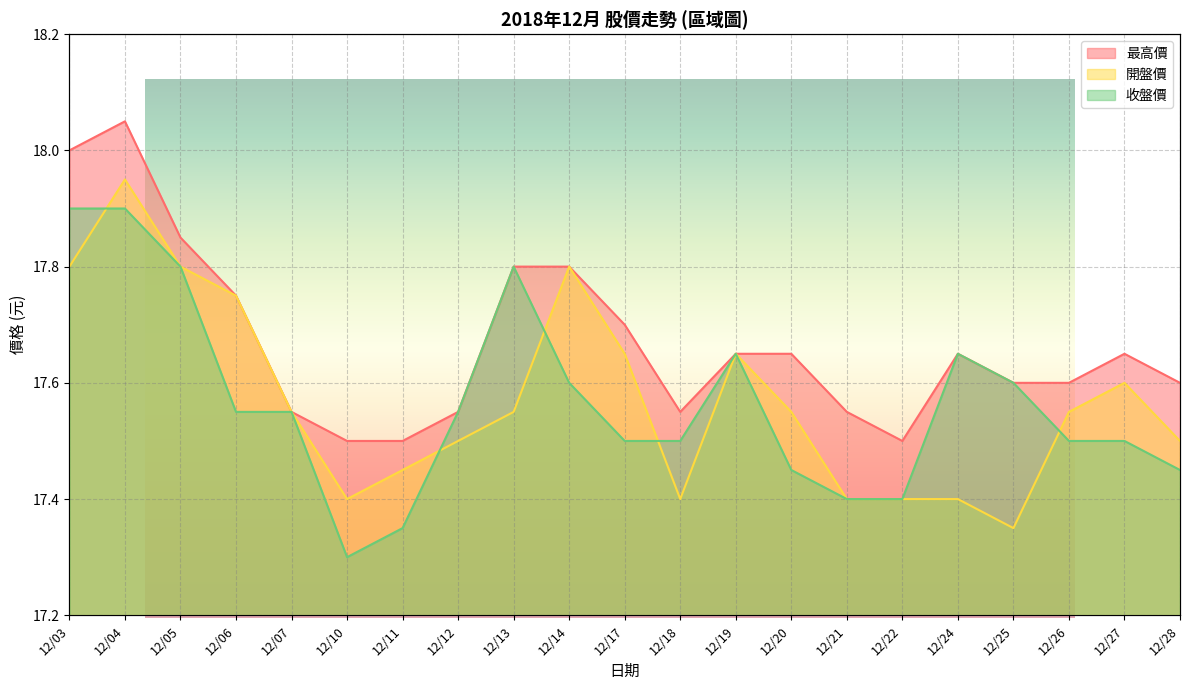

At which label is 開盤價 closest to 17?

12/25